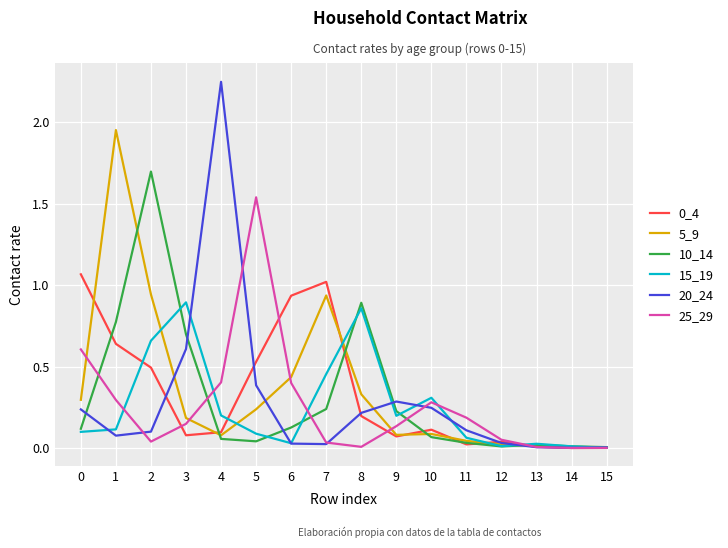

Does the chart have visible grid lines?

Yes